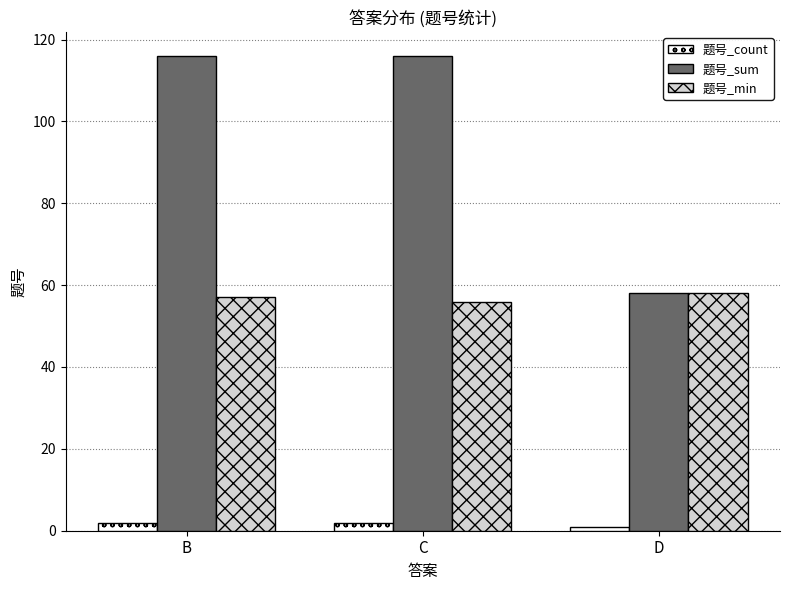

At how many categories does at least one series exceed 109?

2